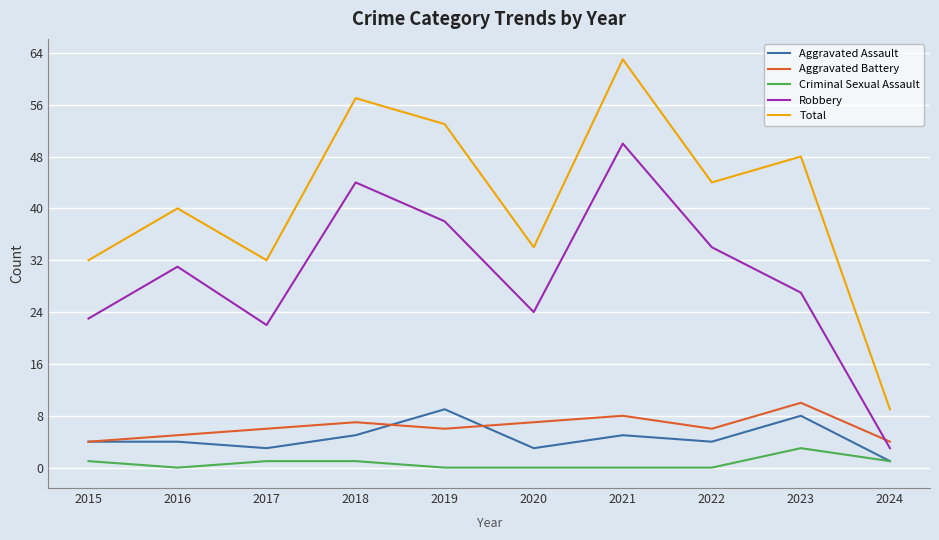

Does the chart display data point markers on the line(s)?

No